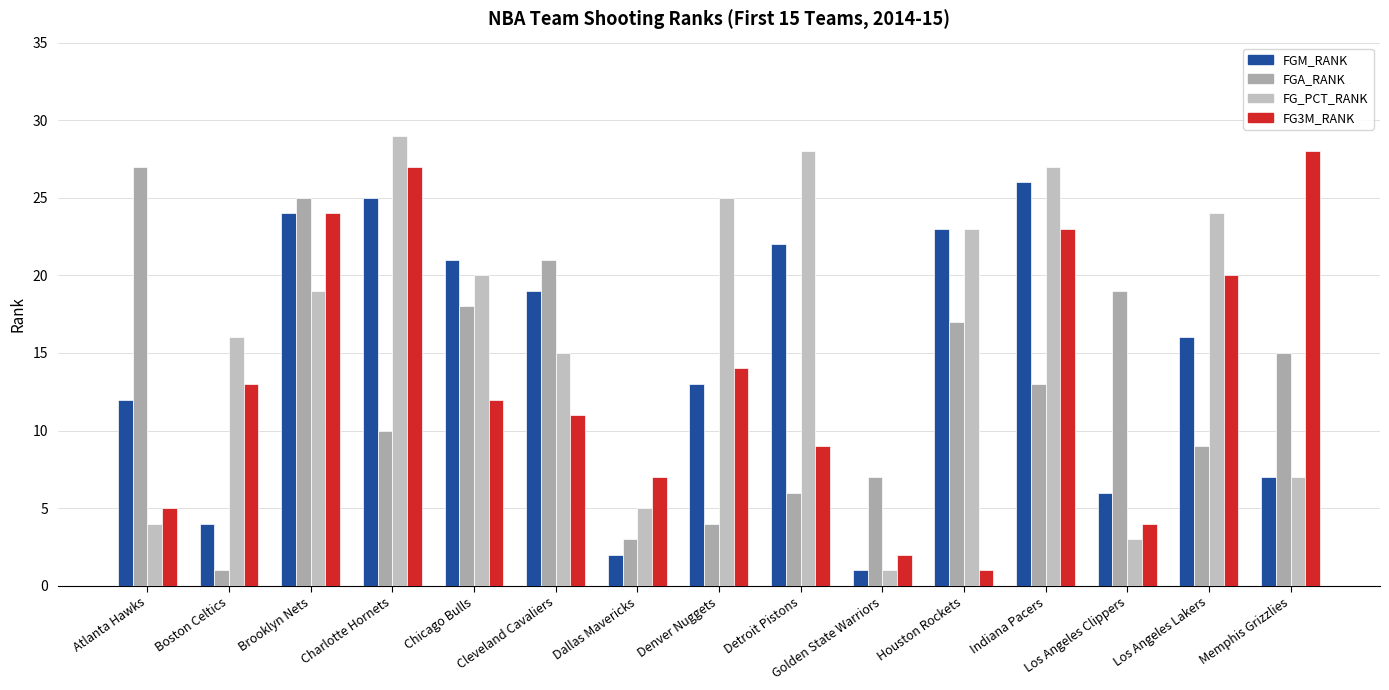

How many bars are there in total?

60